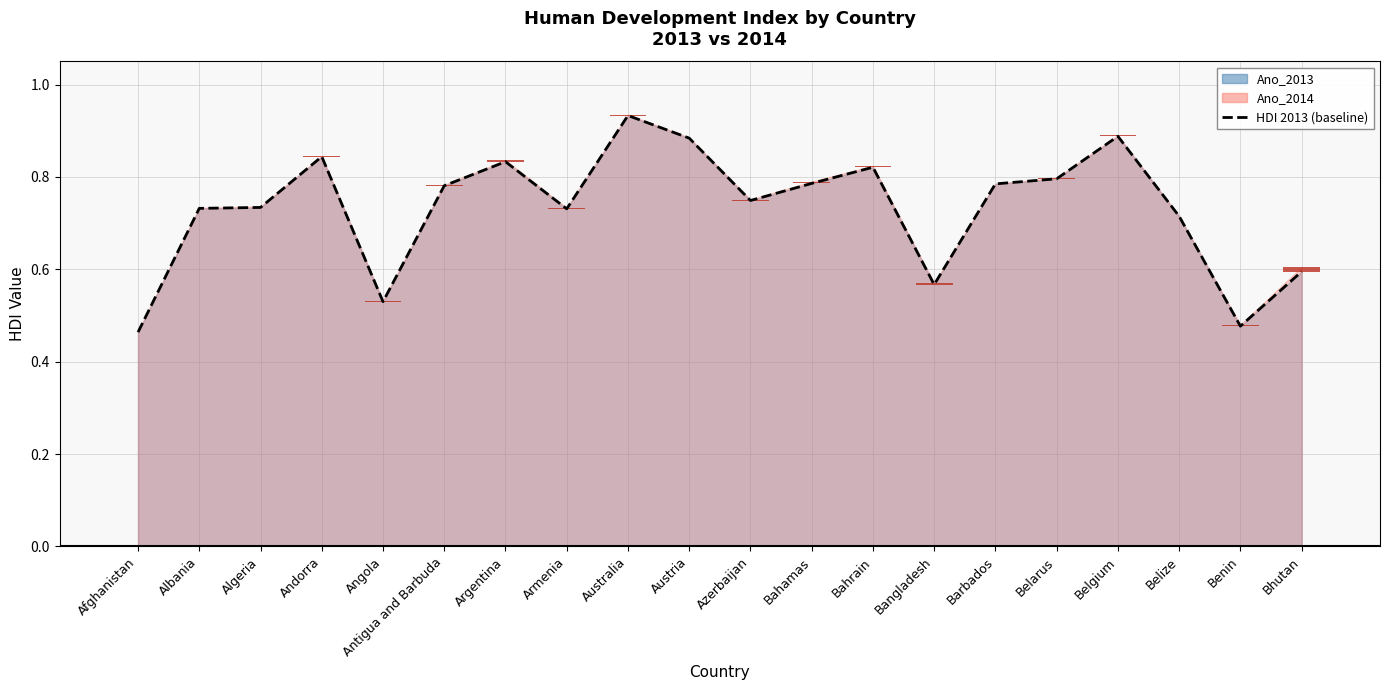

Which label corresponds to the smallest value in the chart?

Afghanistan